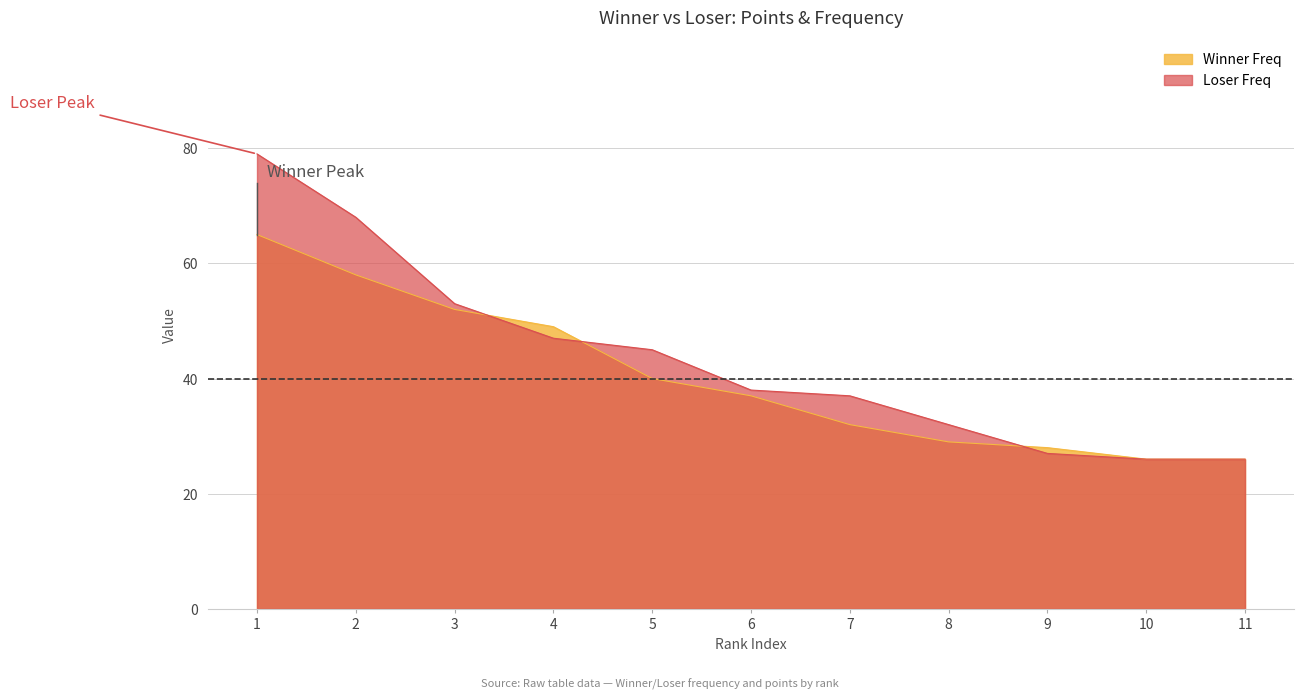

How many data points in Freq_L are less than 38?

5